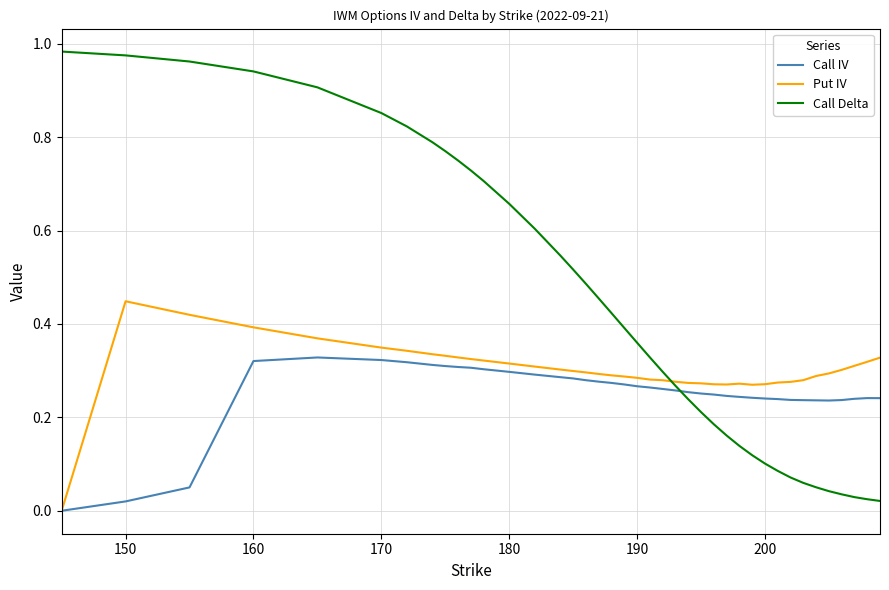

Which series has the widest spread of values?

Call Delta